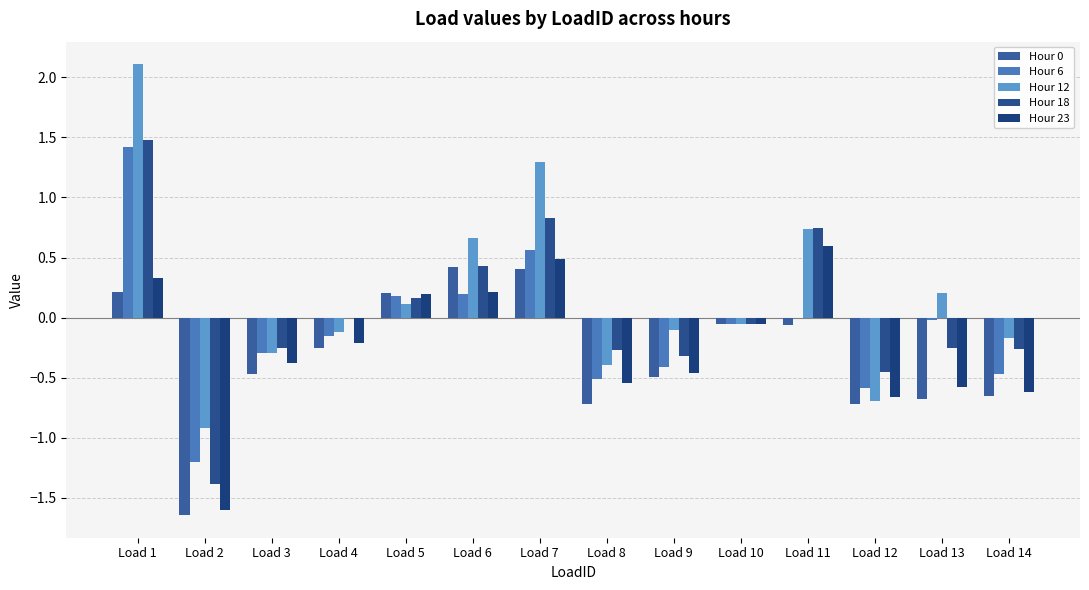

List the labels in order of Hour 6 value, largest first.

Load 1, Load 7, Load 6, Load 5, Load 11, Load 13, Load 10, Load 4, Load 3, Load 9, Load 14, Load 8, Load 12, Load 2